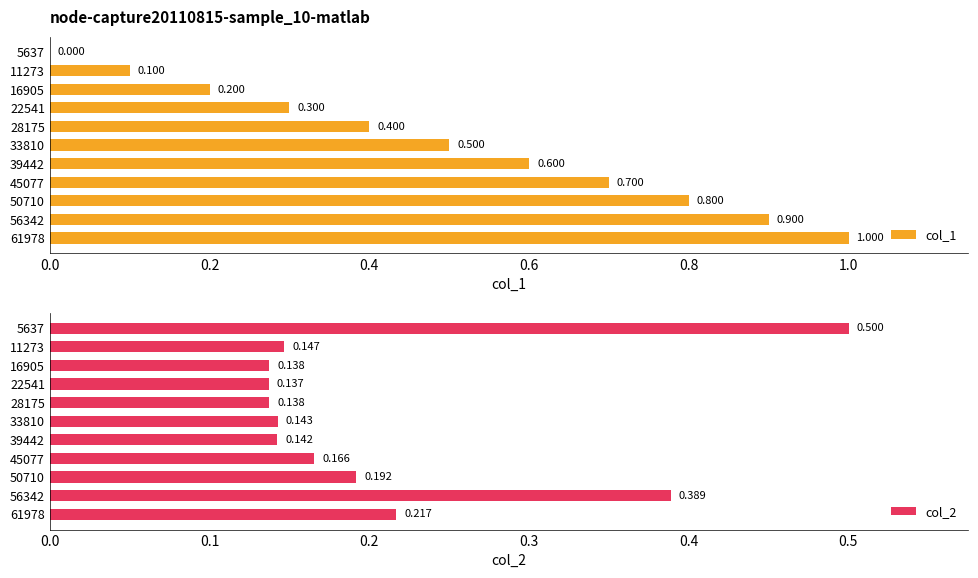

True or false: col_2 has a value of 0.2 at 50710.

True